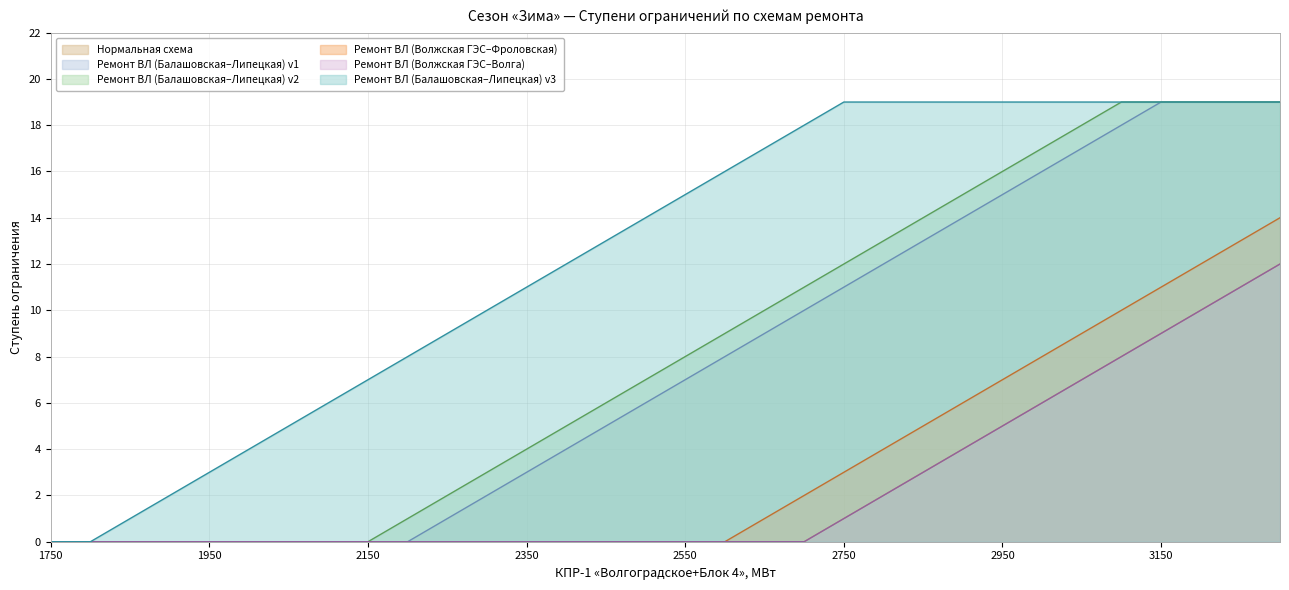

Reading left to right, transcribe all the data shown in this chart.

Нормальная схема: 0	0	0	0	0	0	0	0	0	0	0	0	0	0	0	0	0	0	0	0	1	2	3	4	5	6	7	8	9	10	11	12
Ремонт ВЛ (Балашовская–Липецкая) v1: 0	0	0	0	0	0	0	0	0	0	1	2	3	4	5	6	7	8	9	10	11	12	13	14	15	16	17	18	19	19	19	19
Ремонт ВЛ (Балашовская–Липецкая) v2: 0	0	0	0	0	0	0	0	0	1	2	3	4	5	6	7	8	9	10	11	12	13	14	15	16	17	18	19	19	19	19	19
Ремонт ВЛ (Волжская ГЭС–Фроловская): 0	0	0	0	0	0	0	0	0	0	0	0	0	0	0	0	0	0	1	2	3	4	5	6	7	8	9	10	11	12	13	14
Ремонт ВЛ (Волжская ГЭС–Волга): 0	0	0	0	0	0	0	0	0	0	0	0	0	0	0	0	0	0	0	0	1	2	3	4	5	6	7	8	9	10	11	12
Ремонт ВЛ (Балашовская–Липецкая) v3: 0	0	1	2	3	4	5	6	7	8	9	10	11	12	13	14	15	16	17	18	19	19	19	19	19	19	19	19	19	19	19	19